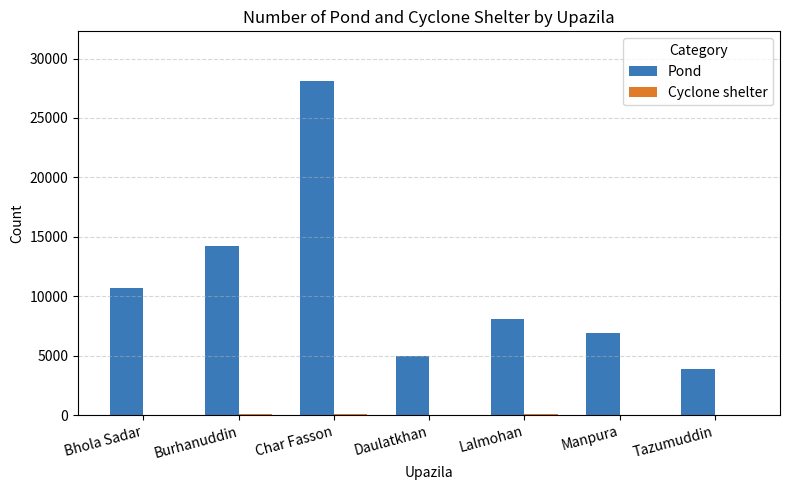

Which category has the highest value across all series?

Char Fasson